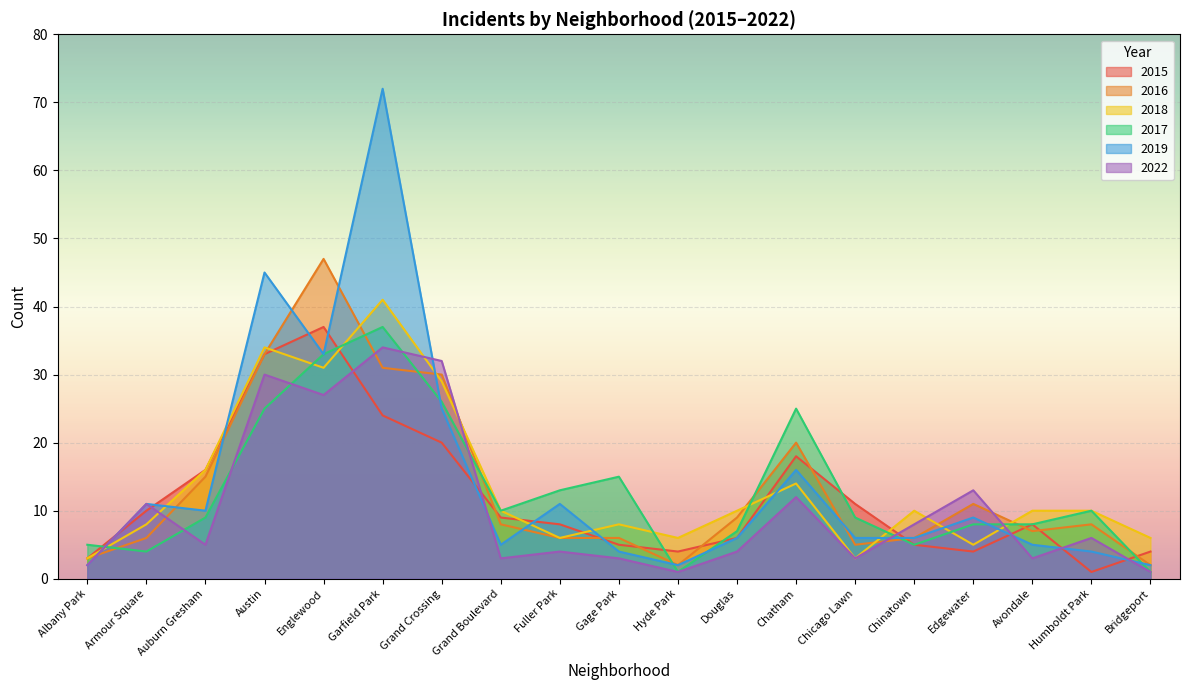

Which series has the largest total across all categories?

2019